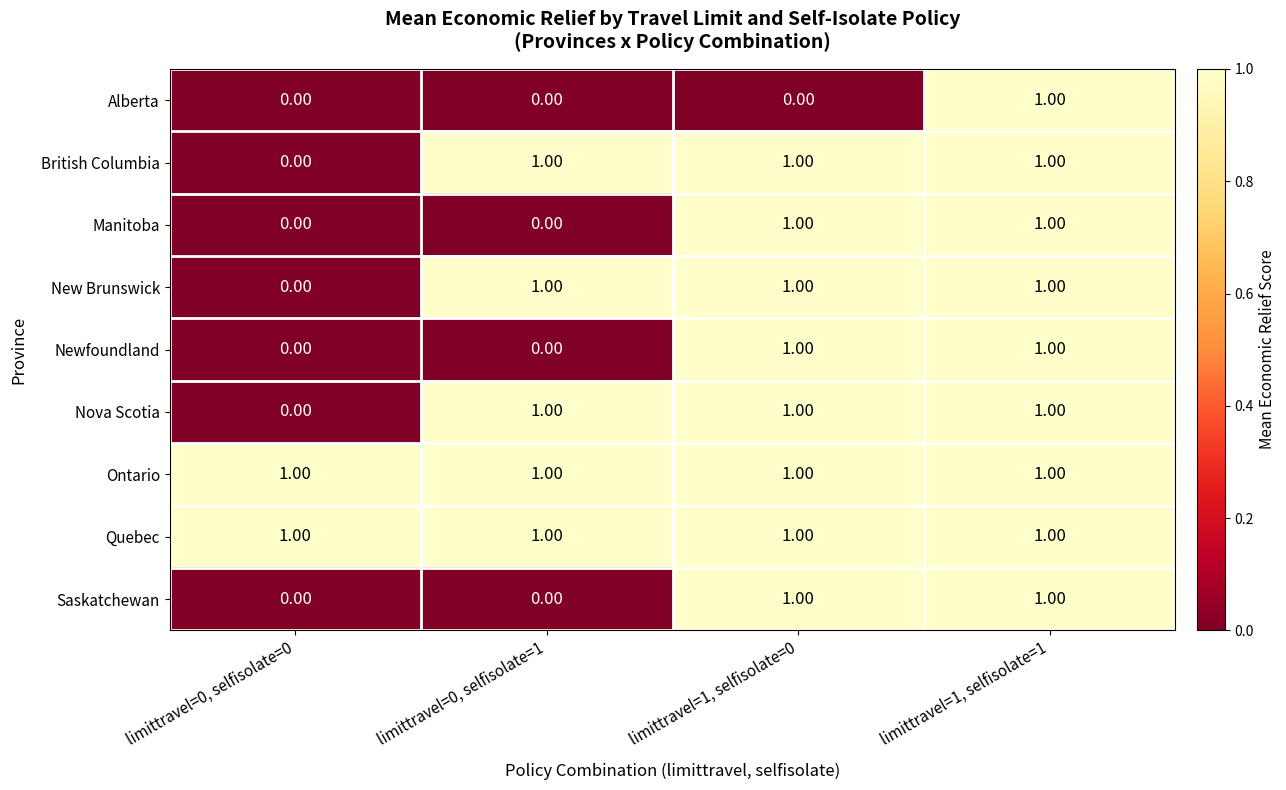

What is the total value across all series at limittravel=0, selfisolate=1?

5